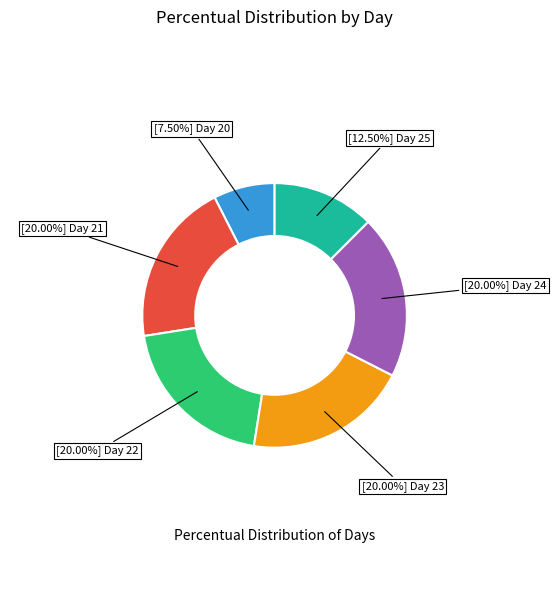

Does any single category account for the majority?

No